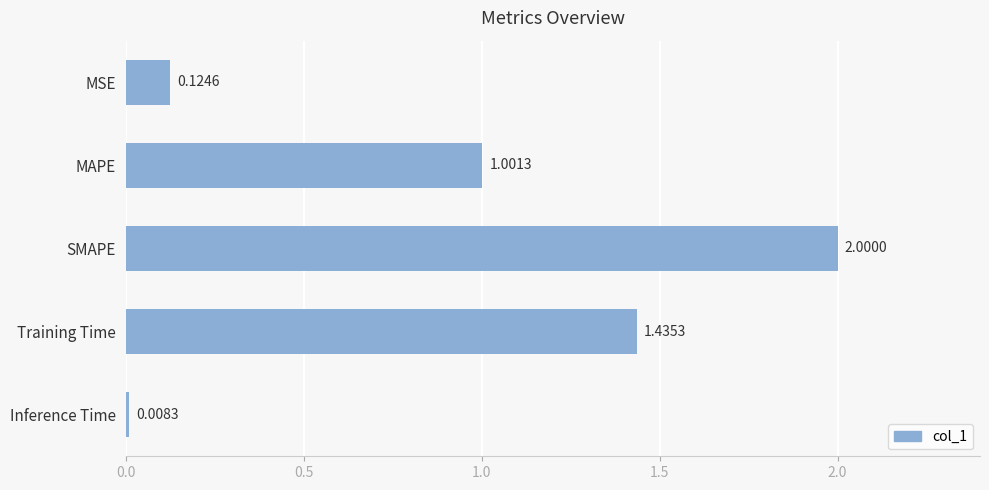

Does the chart contain stacked bars?

No